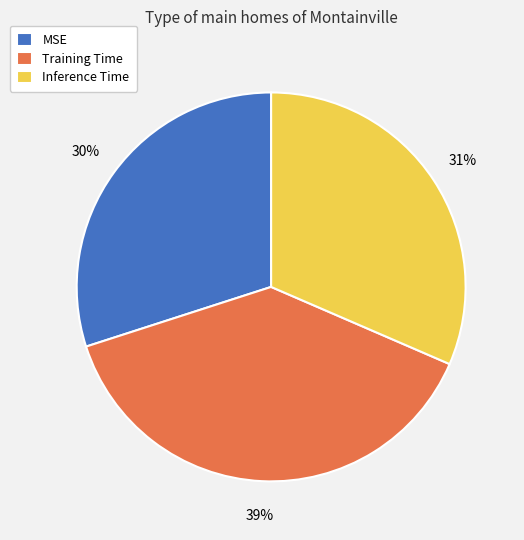

Is the sum of Inference Time and MSE greater than half?

Yes